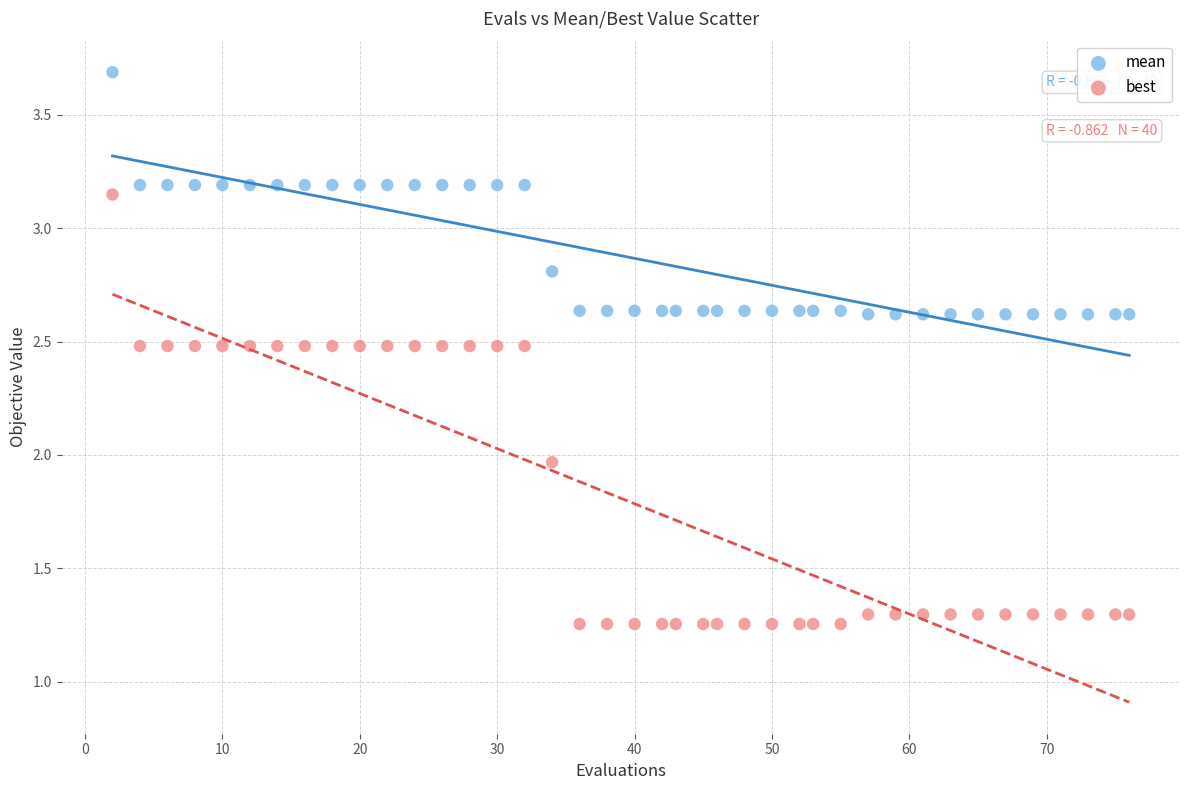

In the mean series, what Y value is closest to 3?

3.2